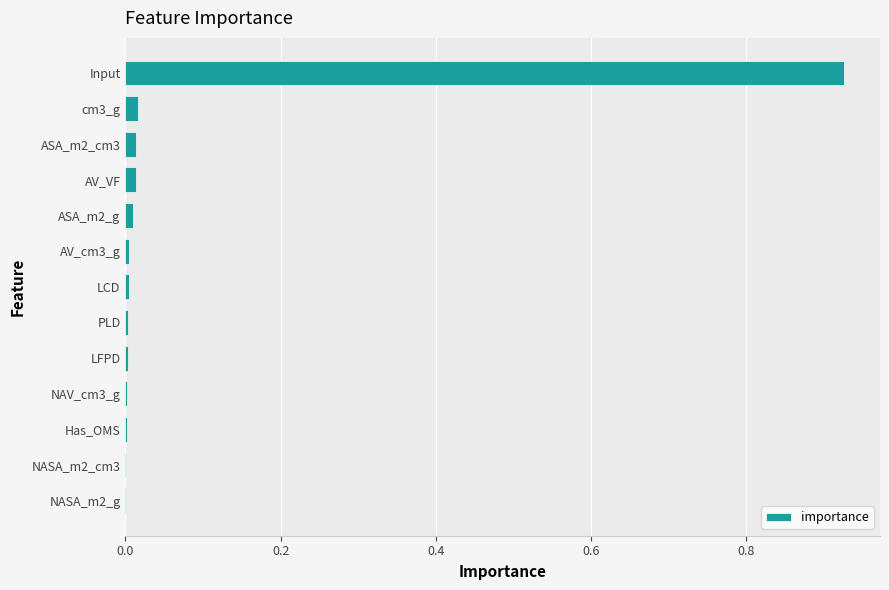

What is the sum of all values?

1.0